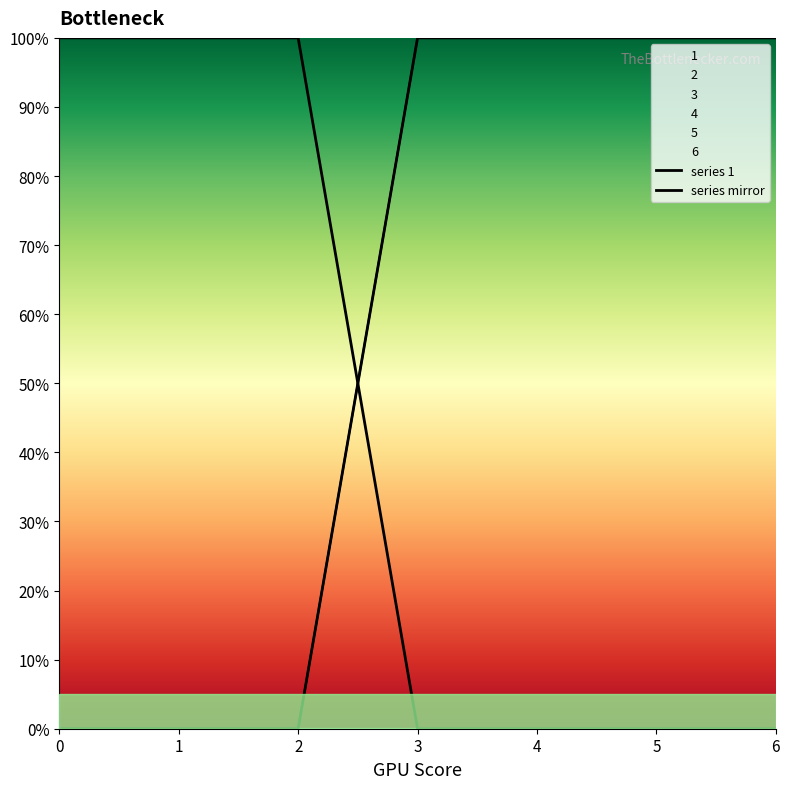

Is this an area chart (filled region under the line)?

No